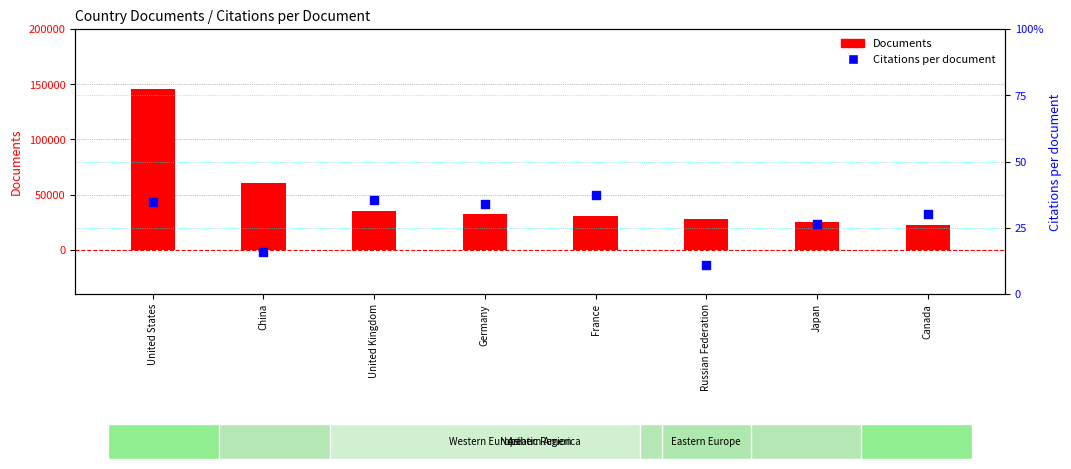

At which category is the sum across all series the highest?

United States